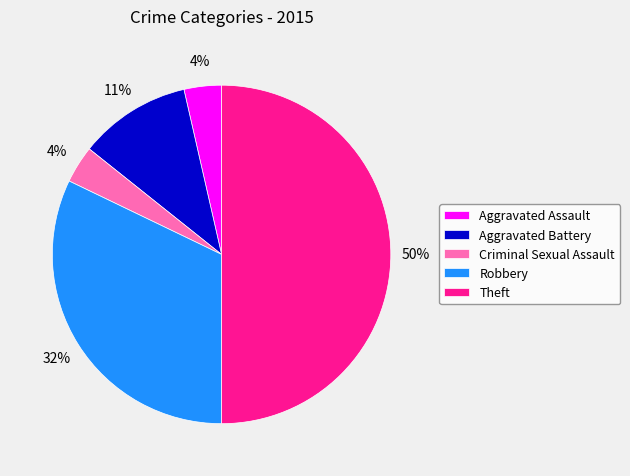

The Aggravated Battery slice represents 1% of the pie. True or false?

False